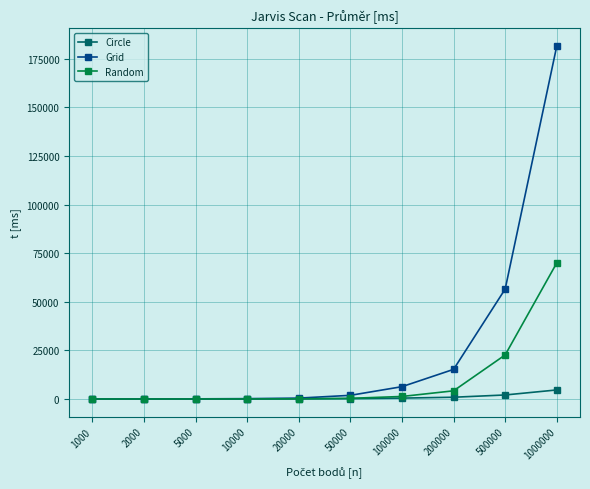

At which label is Random closest to 35015?

500000